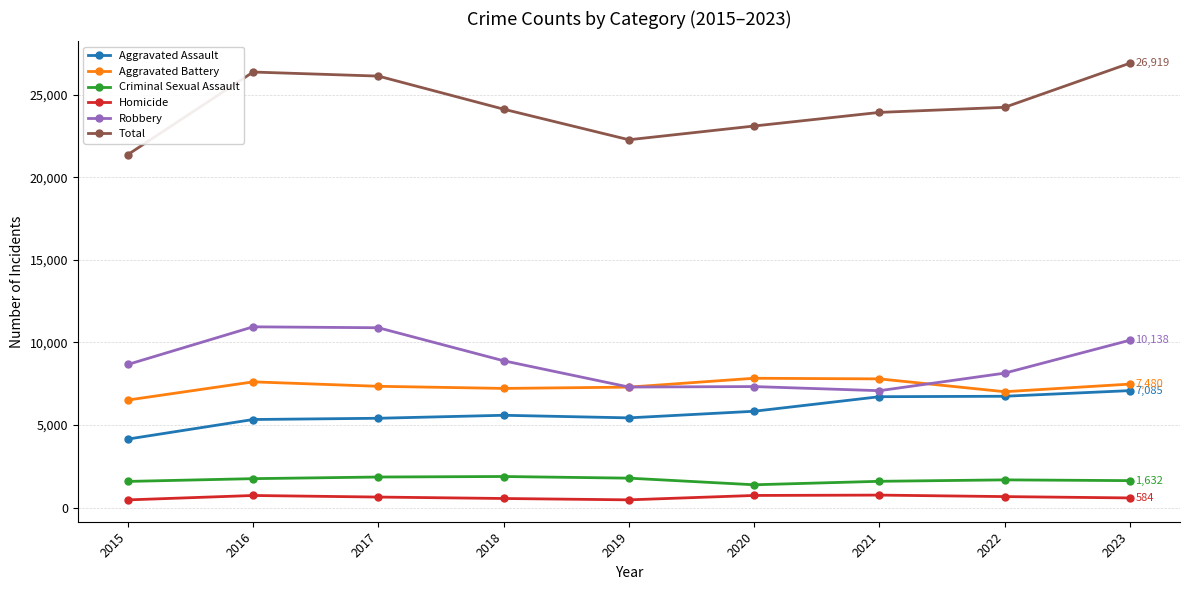

The value of Aggravated Battery at 2018 is 2221. True or false?

False